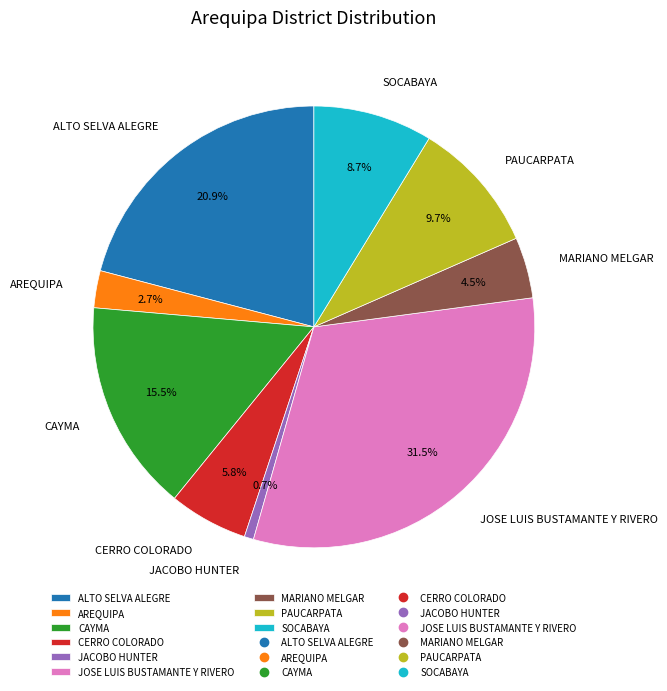

To the nearest percent, what is the difference between the largest and smallest slice percentages?

31%